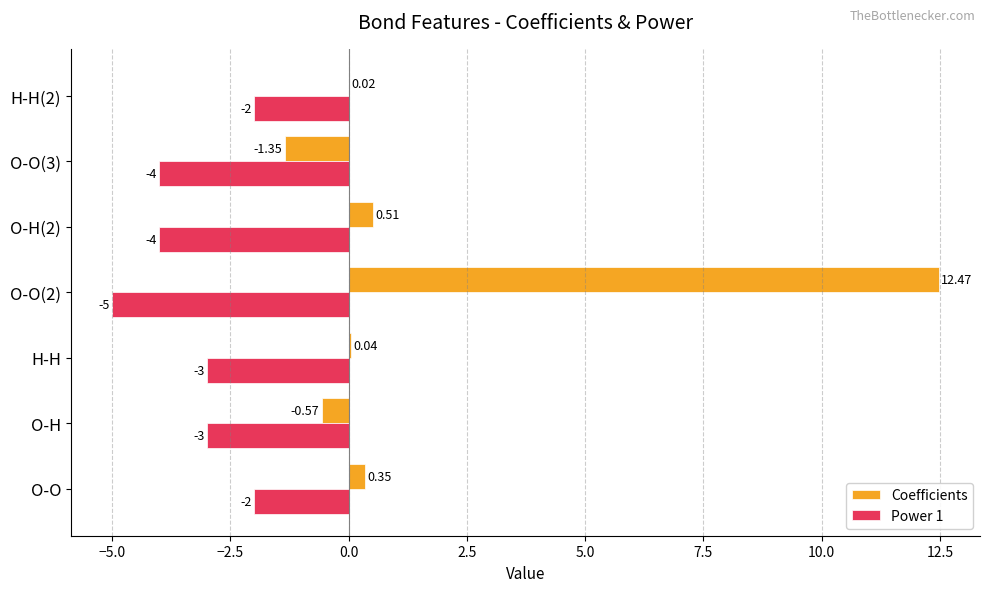

Which series changed the most between O-O(2) and O-H(2)?

Coefficients